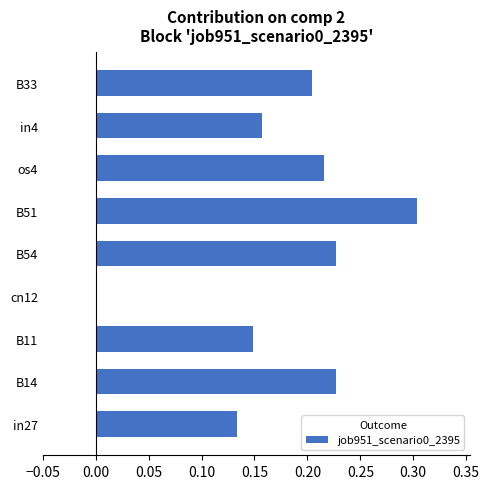

What is the sum of the values at B54 and B11?

0.4